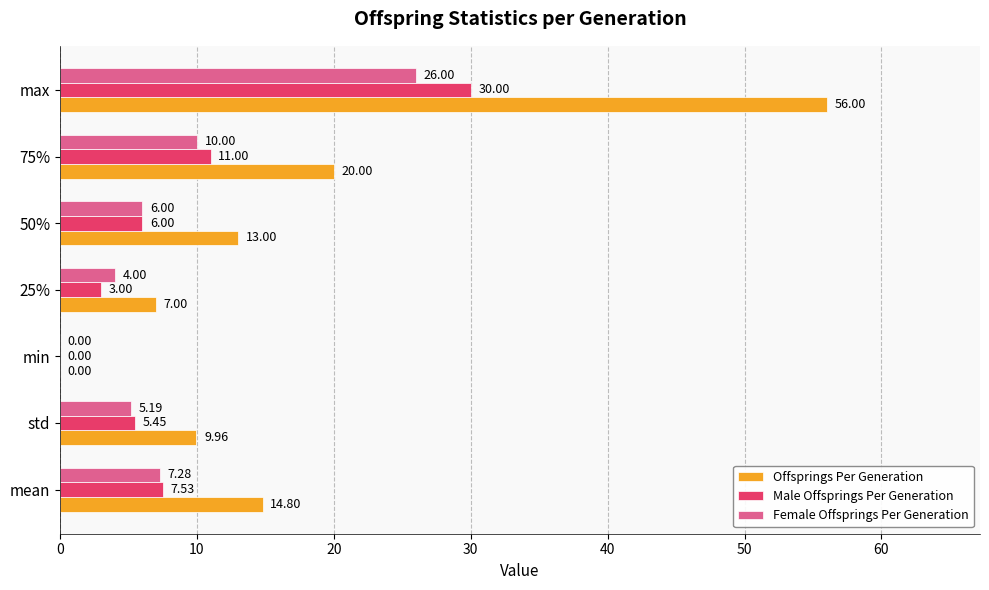

What is the sum of all Female Offsprings Per Generation values?

58.5